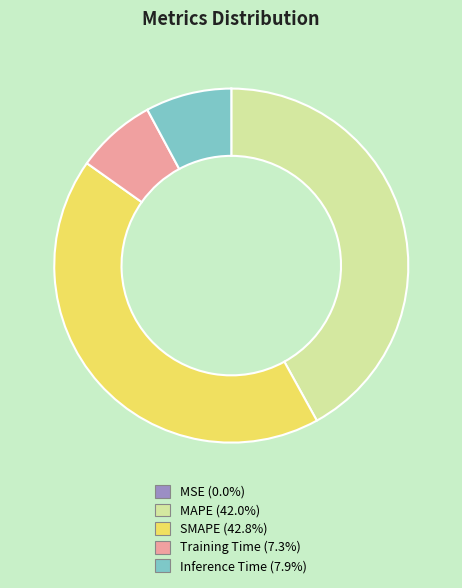

Is SMAPE the majority of the pie?

No